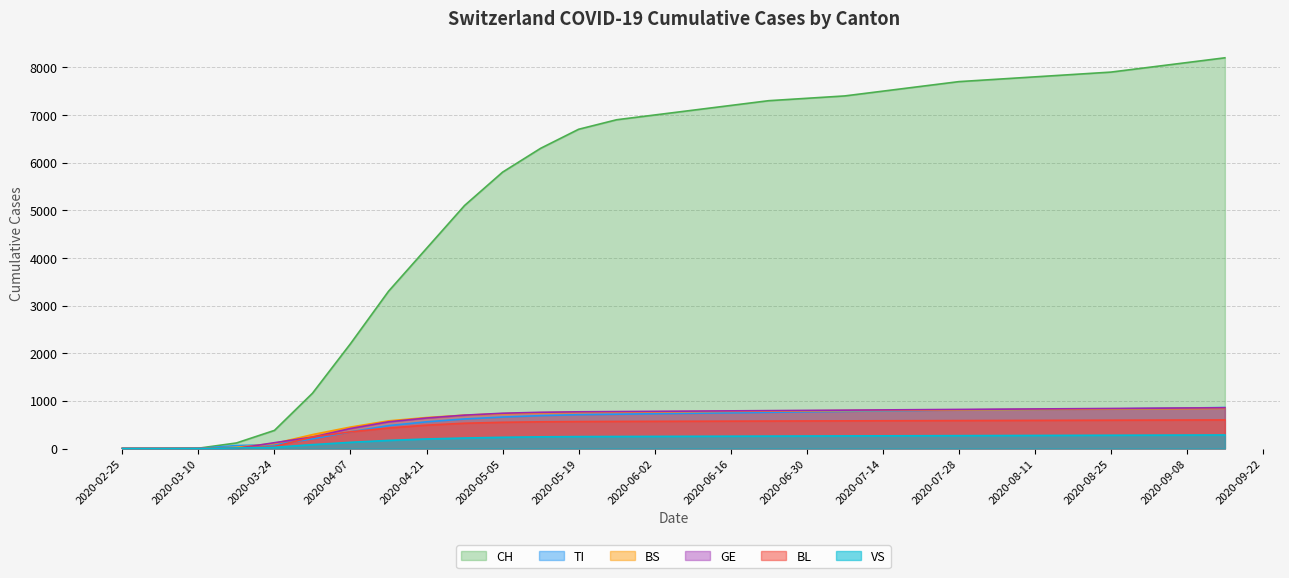

At which category is the sum across all series the highest?

2020-09-15